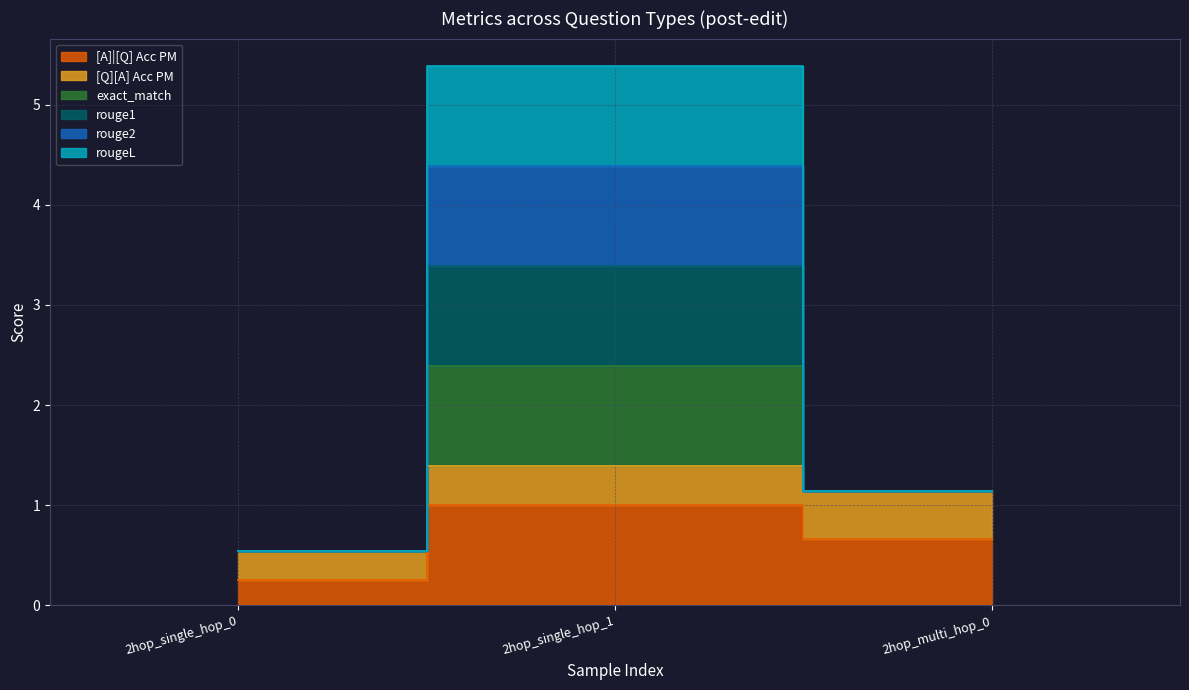

At how many categories does at least one series exceed 4?

1